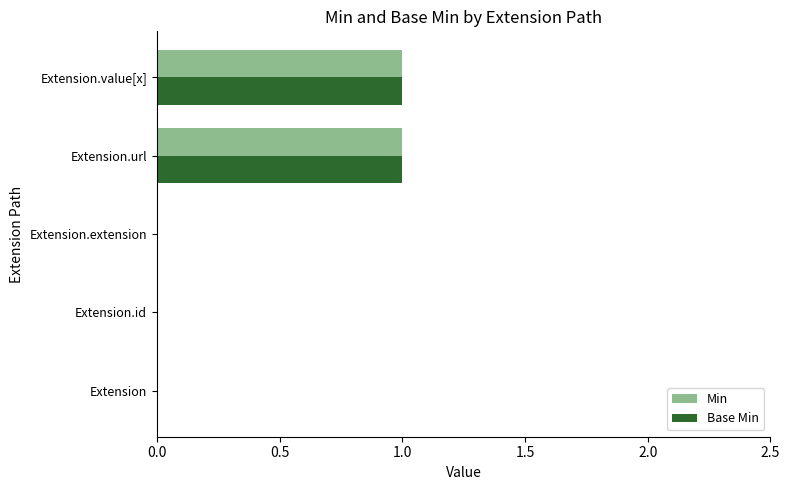

The Base Min series shows 0 at Extension.value[x]. True or false?

False